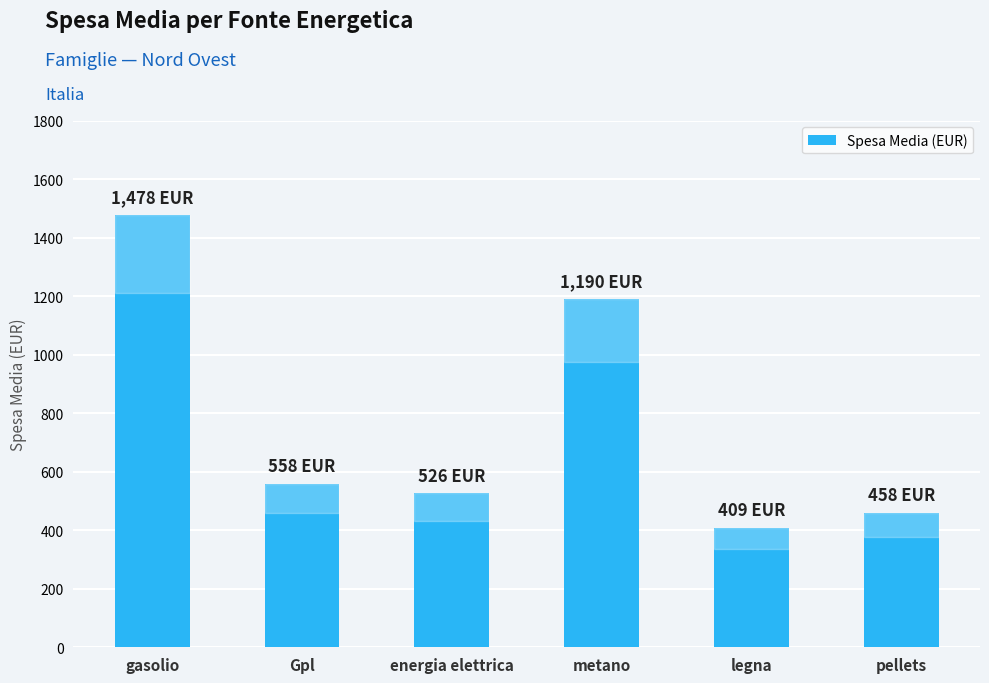

List the labels in order of value, smallest first.

legna, pellets, energia elettrica, Gpl, metano, gasolio